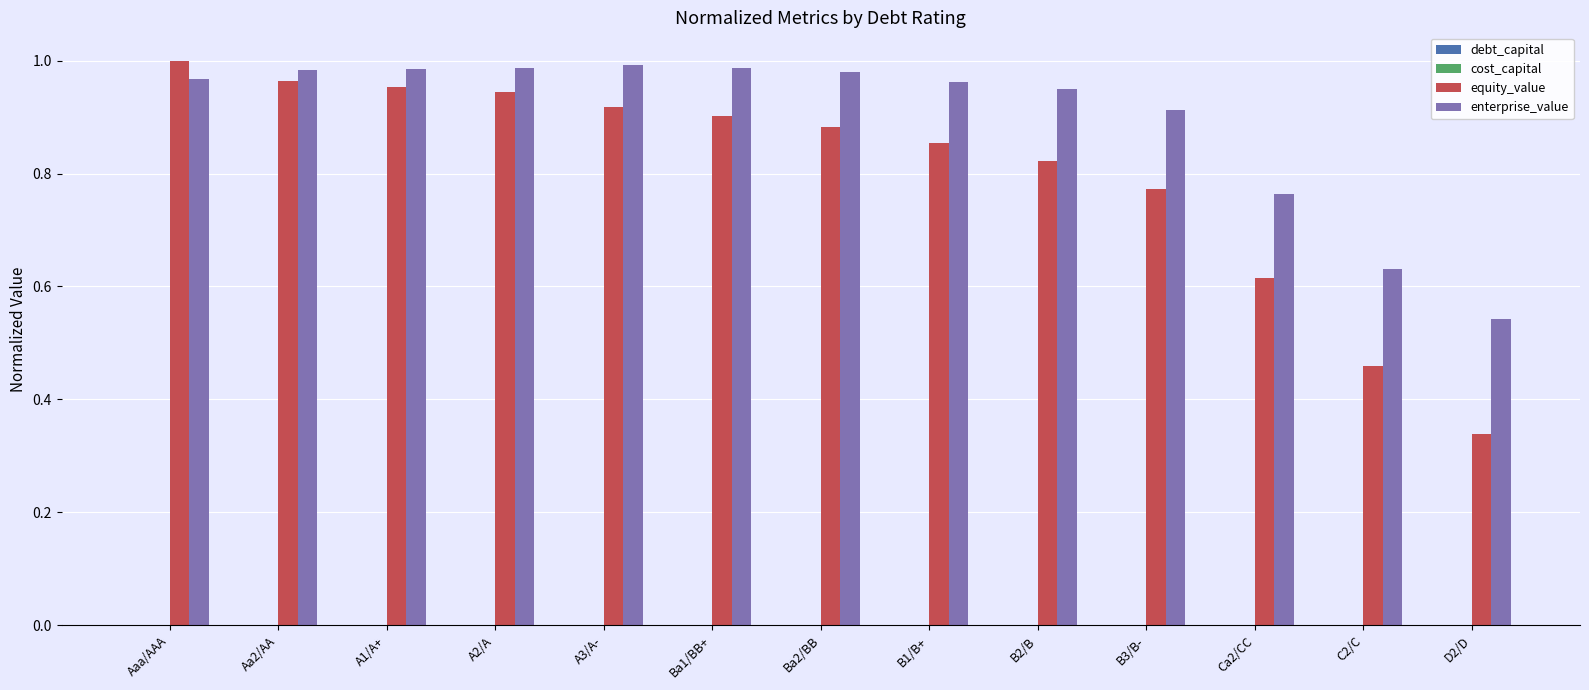

Which series has the largest total across all categories?

enterprise_value